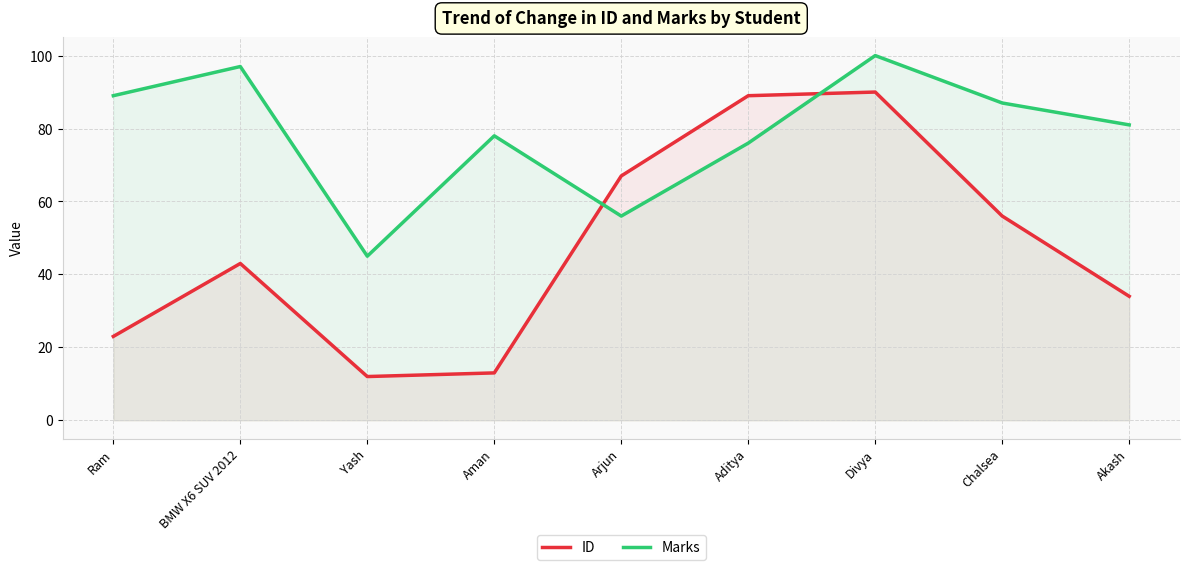

Which has a higher value, Divya or Arjun?

Divya